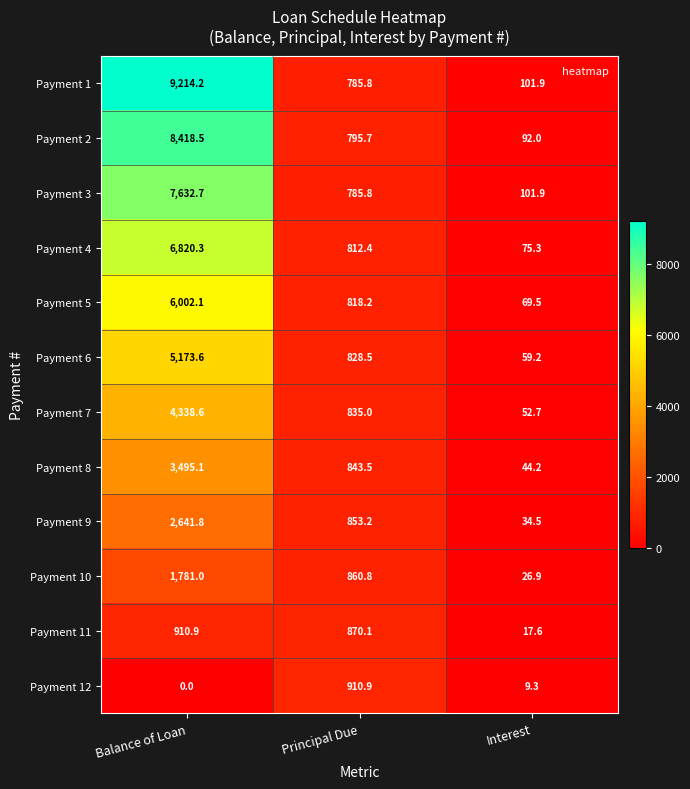

What is the spread (max minus min) of values at Principal Due?

125.1